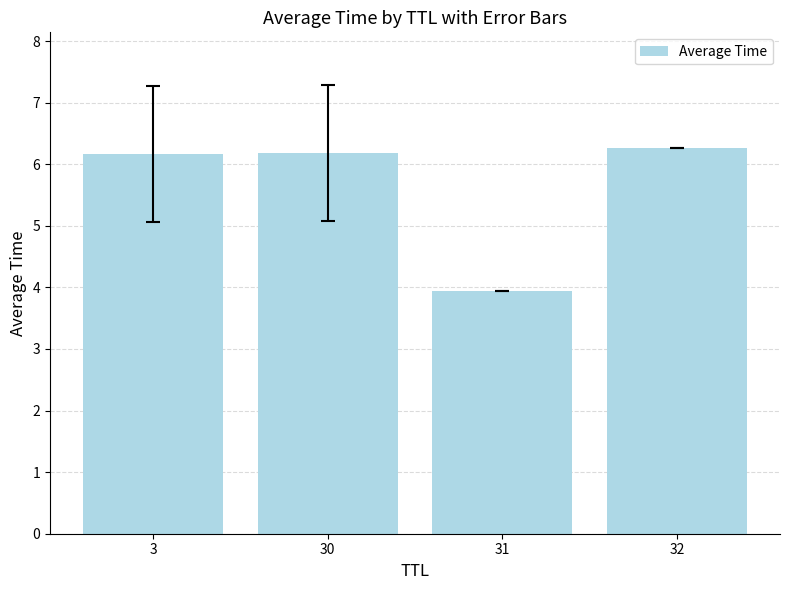

How many values are below 6?

1